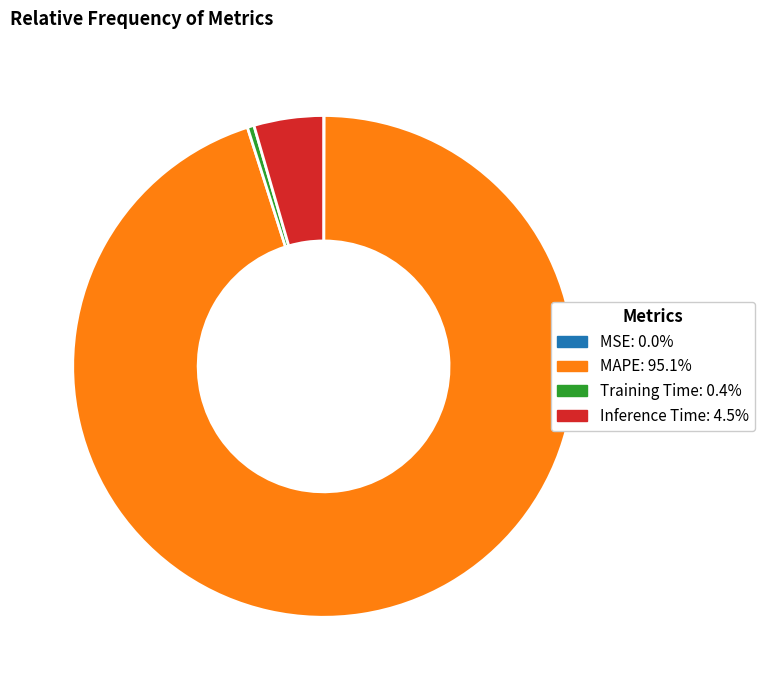

Which has a higher value, Inference Time or Training Time?

Inference Time